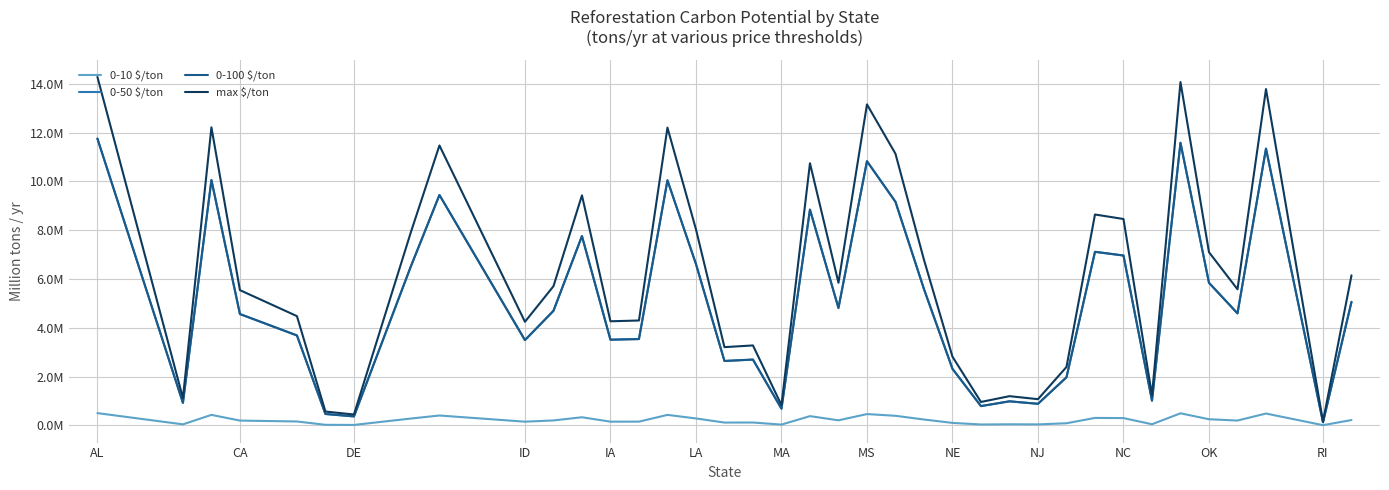

How many interior local peaks does the max $/ton series have?

11